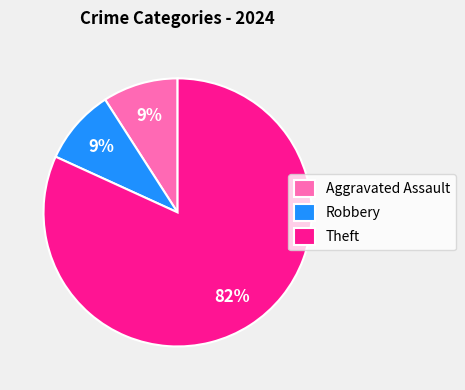

Combined, do Theft and Aggravated Assault account for over 50%?

Yes